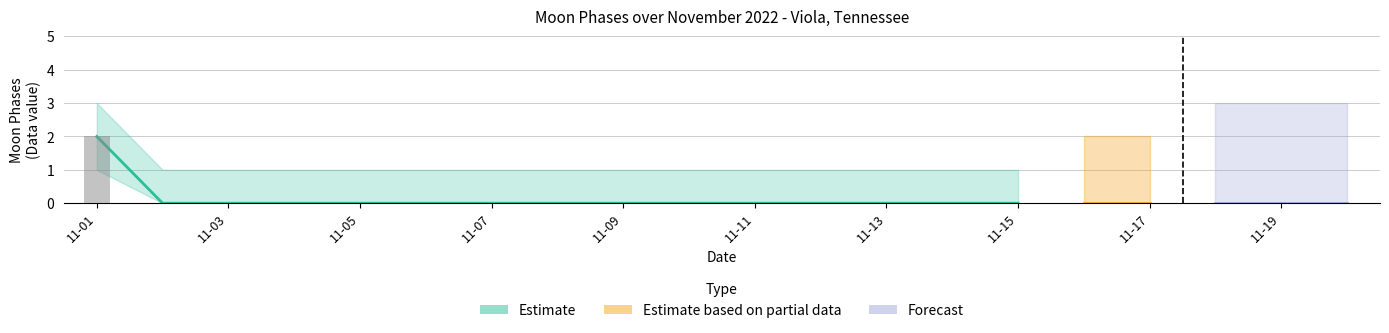

Is the value of Estimate at 2022-11-18 greater than the value of Estimate based on partial data at 2022-11-13?

No